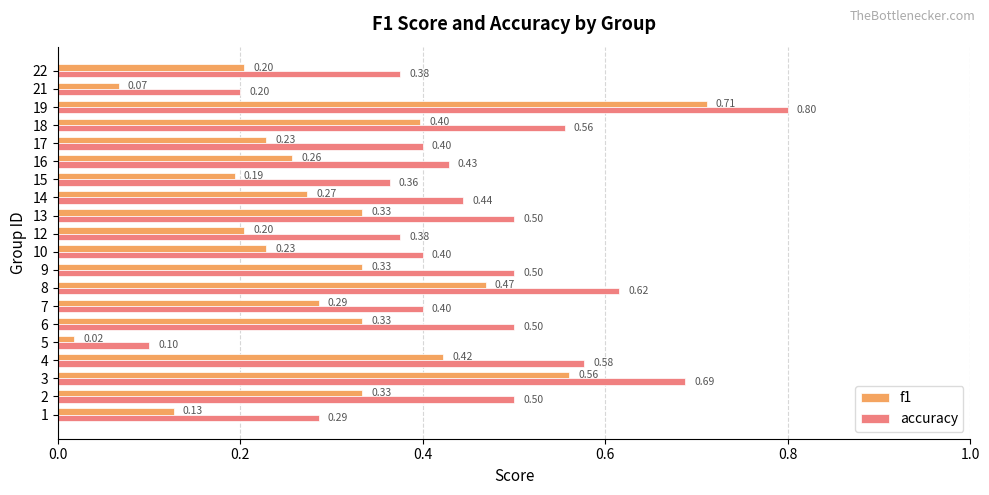

Which series changed the most between 3 and 6?

f1